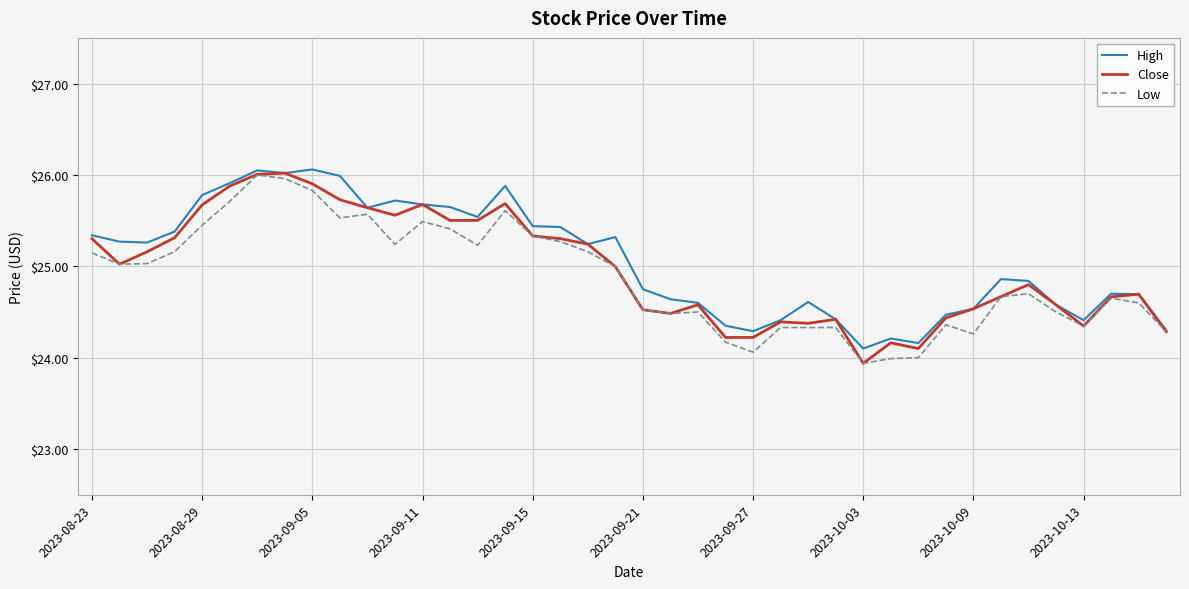

What is the lowest value of the Low series?

23.9